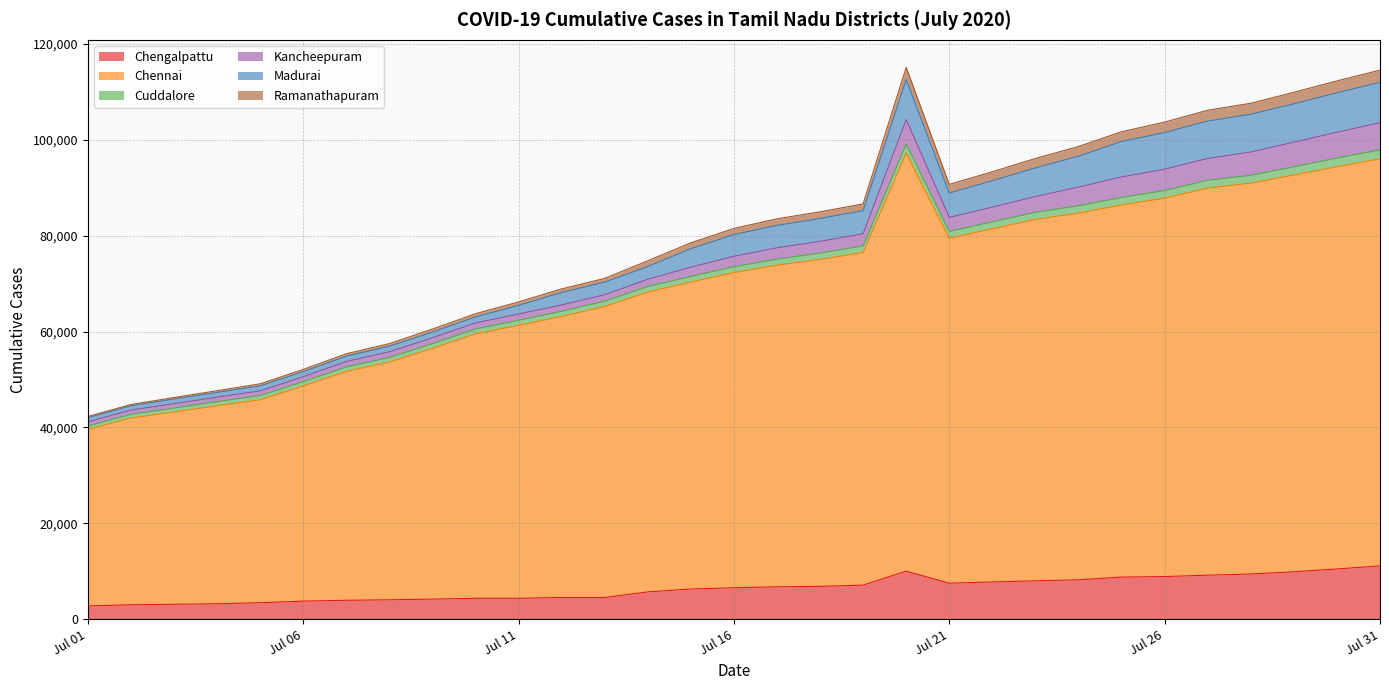

Does the chart have visible grid lines?

Yes